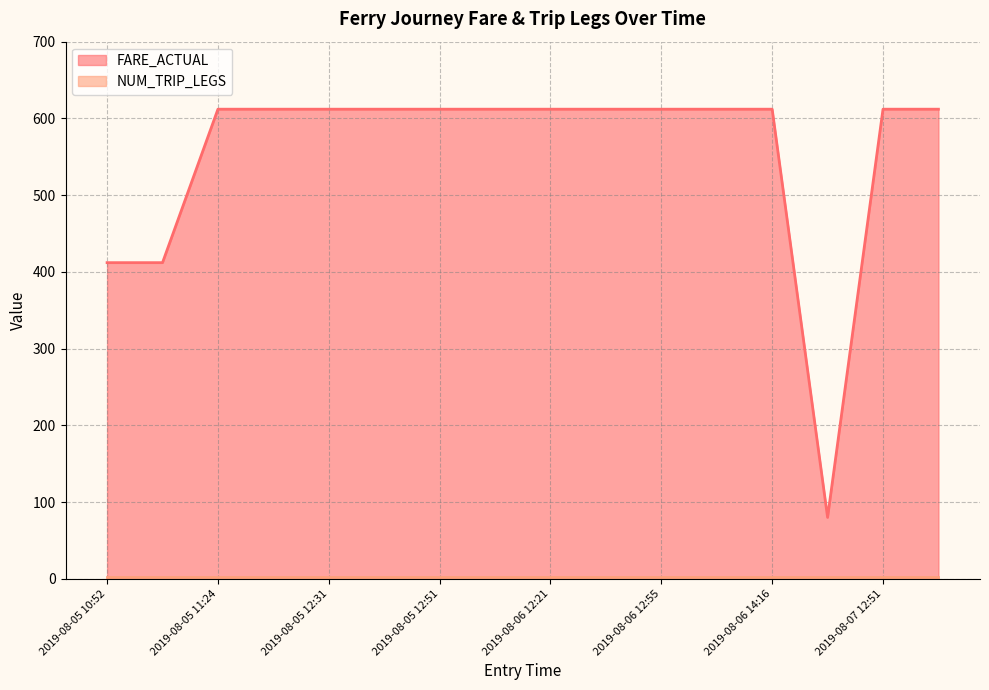

What is the label of the 13th point from the left?

2019-08-05 11:44